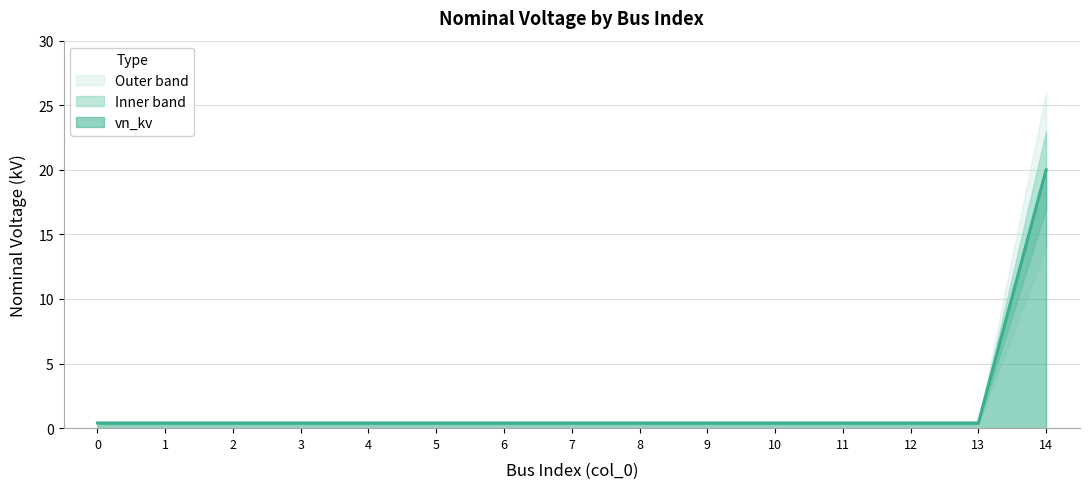

Reading right to left, transcribe all the data shown in this chart.

20.0	0.4	0.4	0.4	0.4	0.4	0.4	0.4	0.4	0.4	0.4	0.4	0.4	0.4	0.4